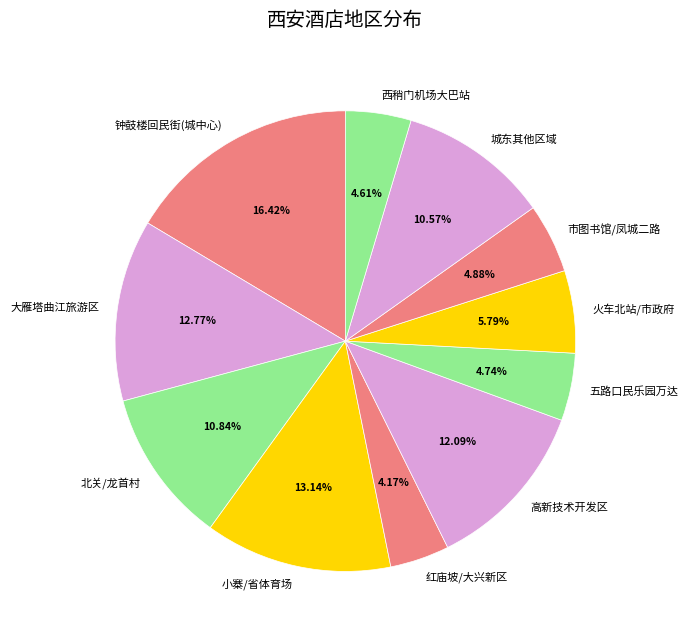

Which slice is the largest?

钟鼓楼回民街(城中心)